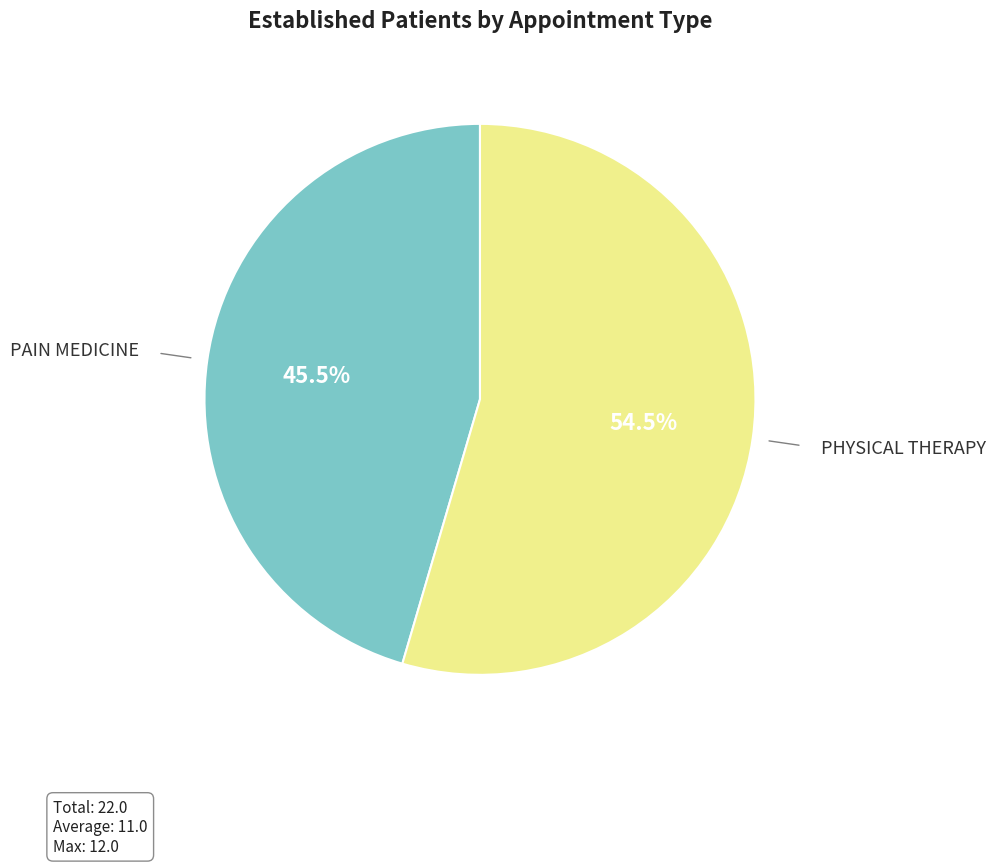

How many segments does this pie chart have?

2